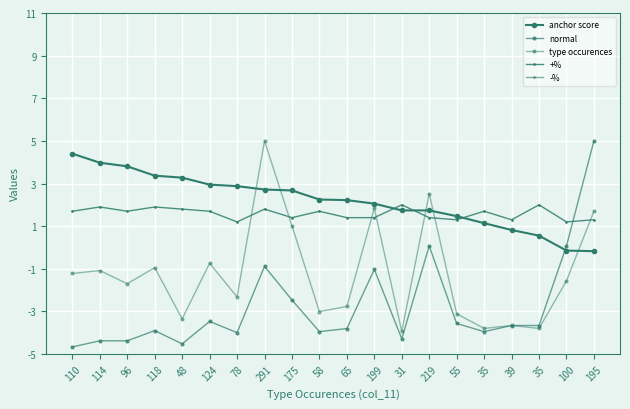

In +%, how many points are higher than both neighbors (excluding endpoints)?

7